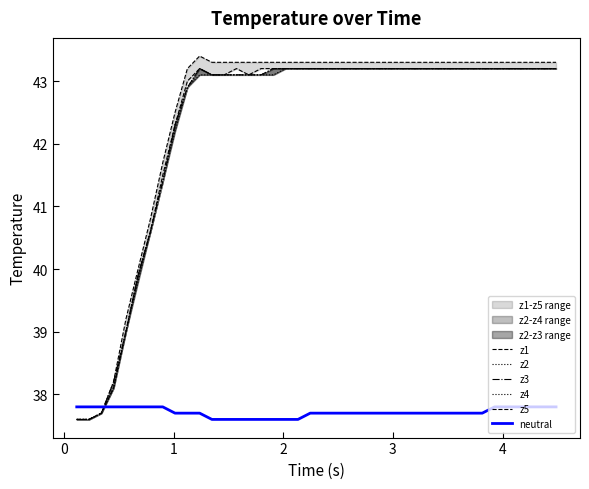

How many data points in z3 are above 43?

30